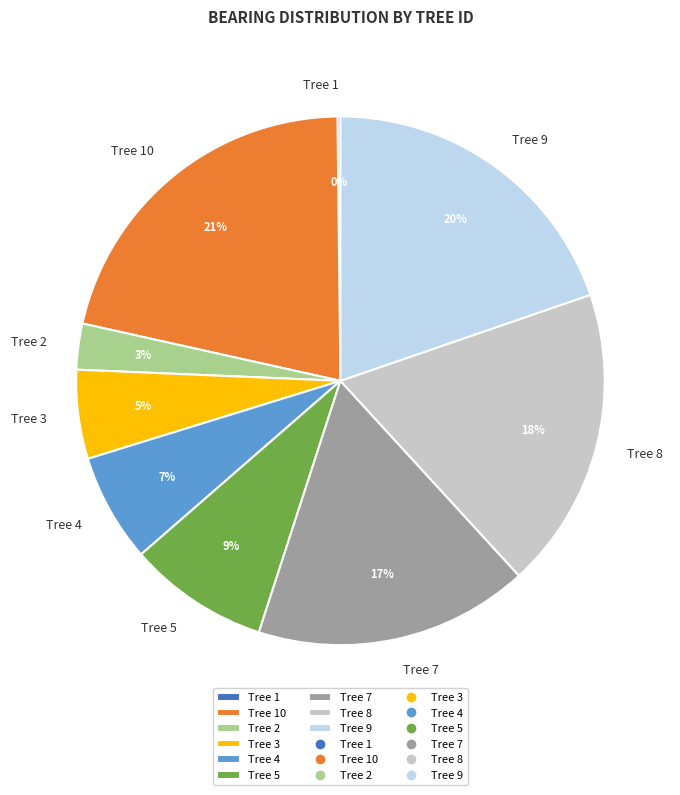

True or false: Tree 3 accounts for 5% of the total.

True